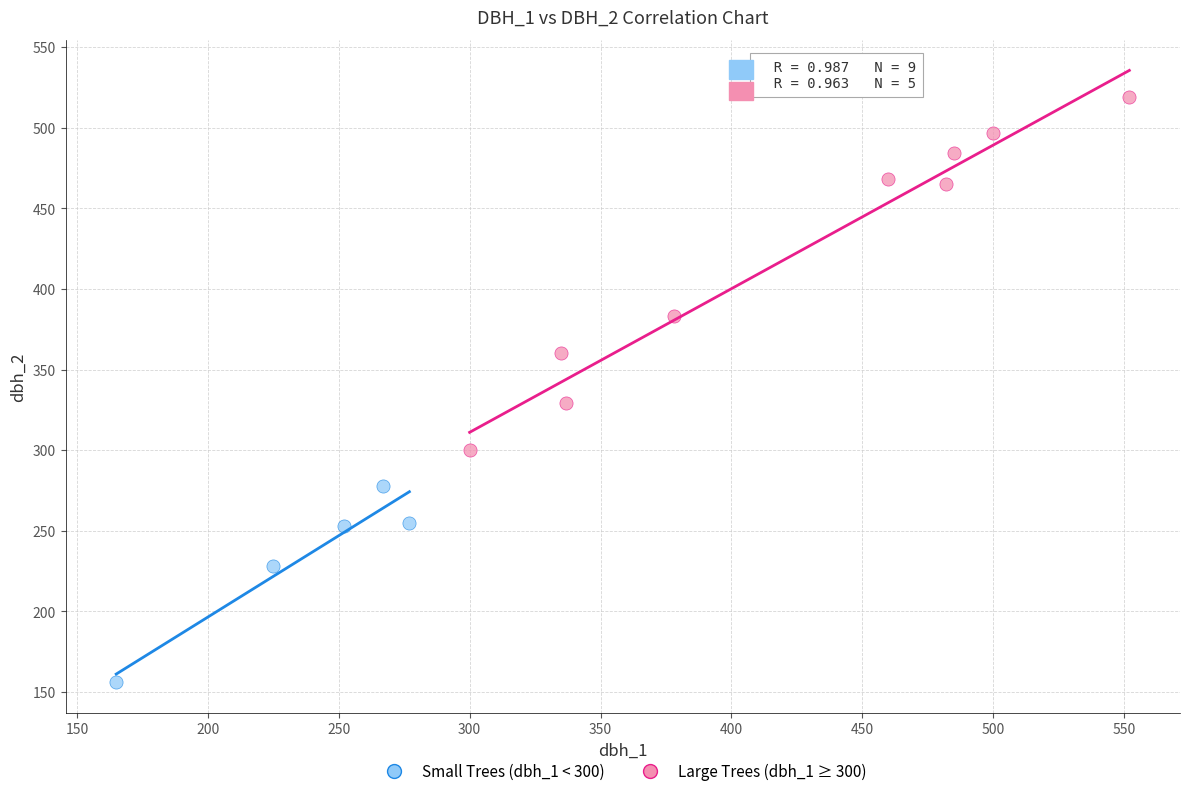

Which series reaches the maximum Y coordinate?

Large Trees (dbh_1 ≥ 300)